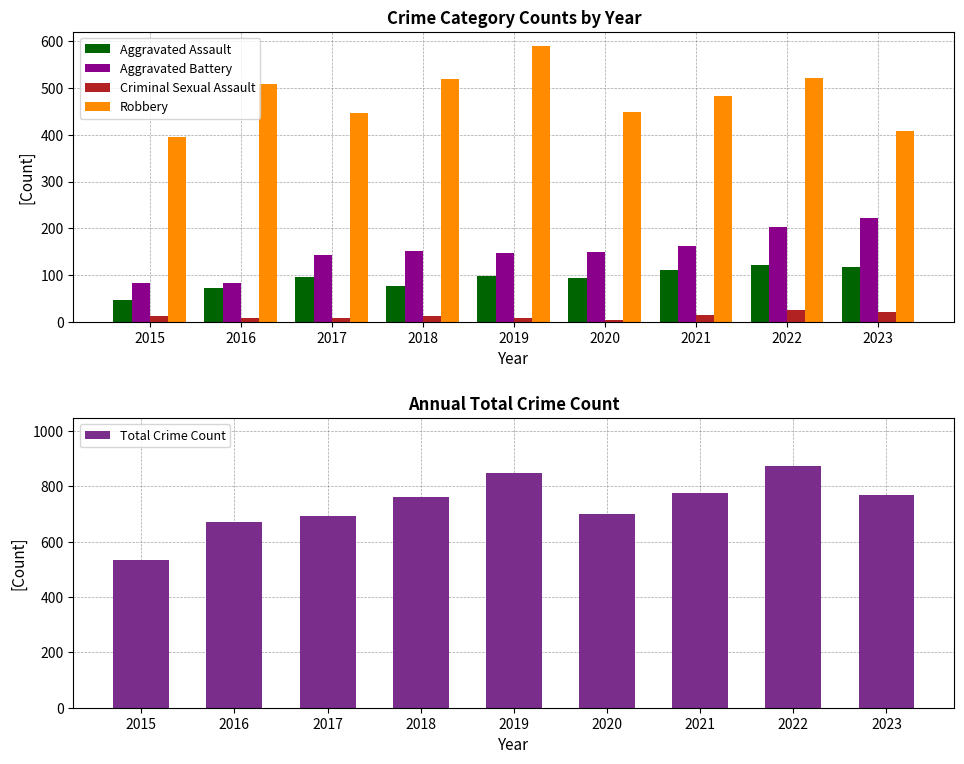

Which series has the largest range (max minus min)?

Total Crime Count